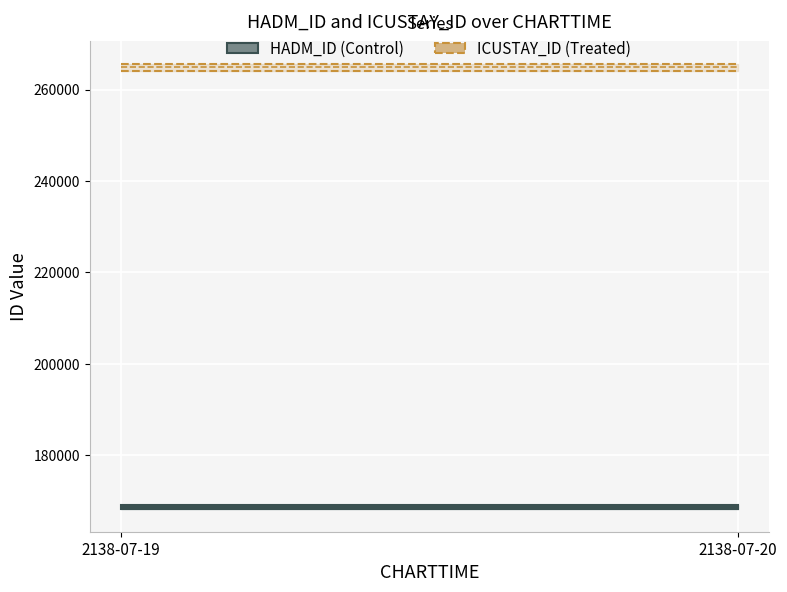

Is it true that HADM_ID equals 260279 at 2138-07-19 07:22:00?

False